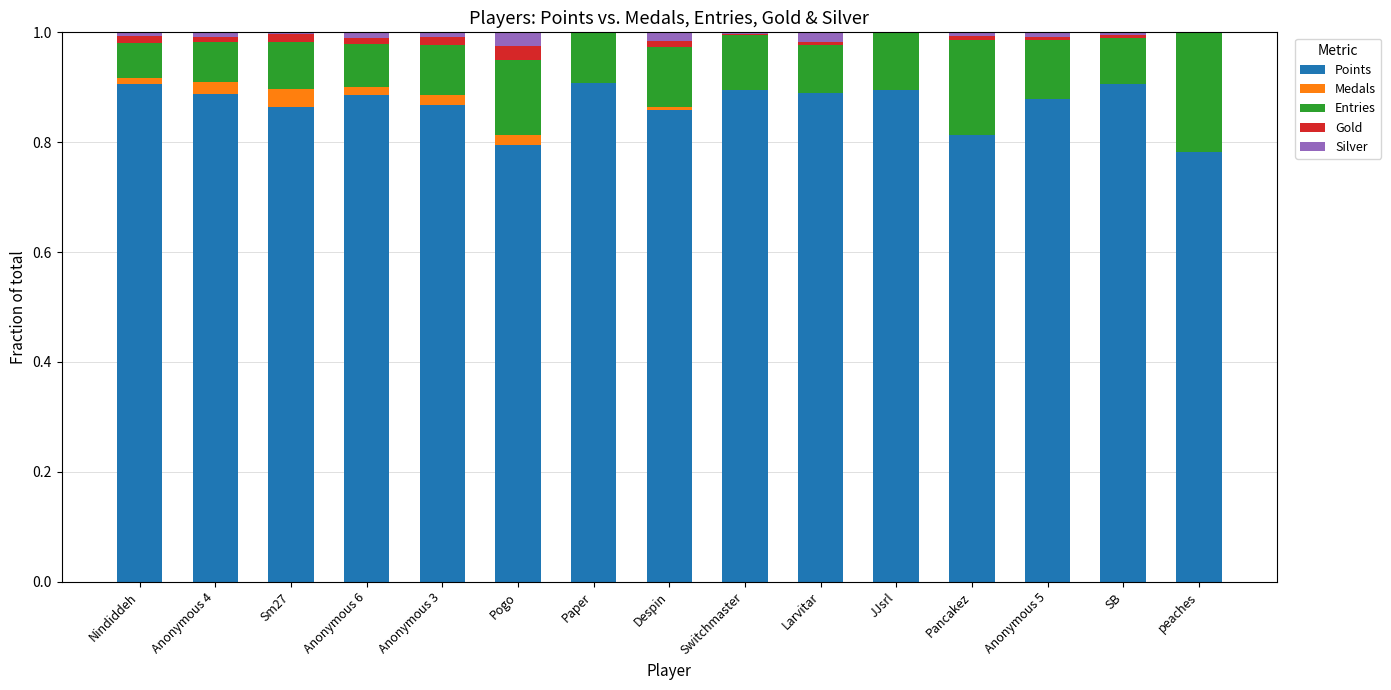

True or false: Points has a value of 1.5 at Switchmaster.

False